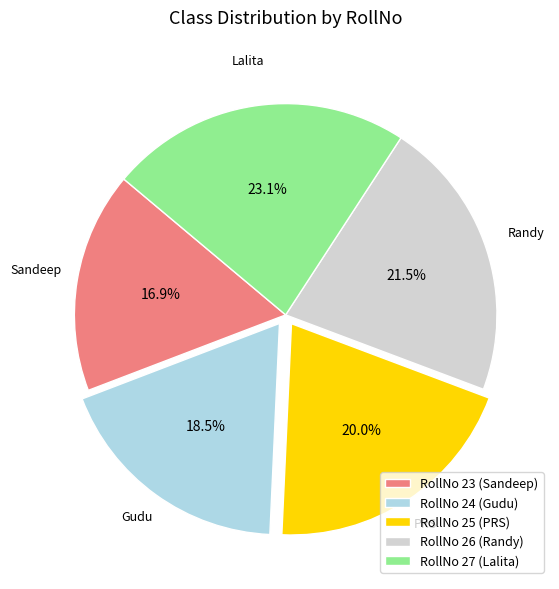

How many segments does this pie chart have?

5